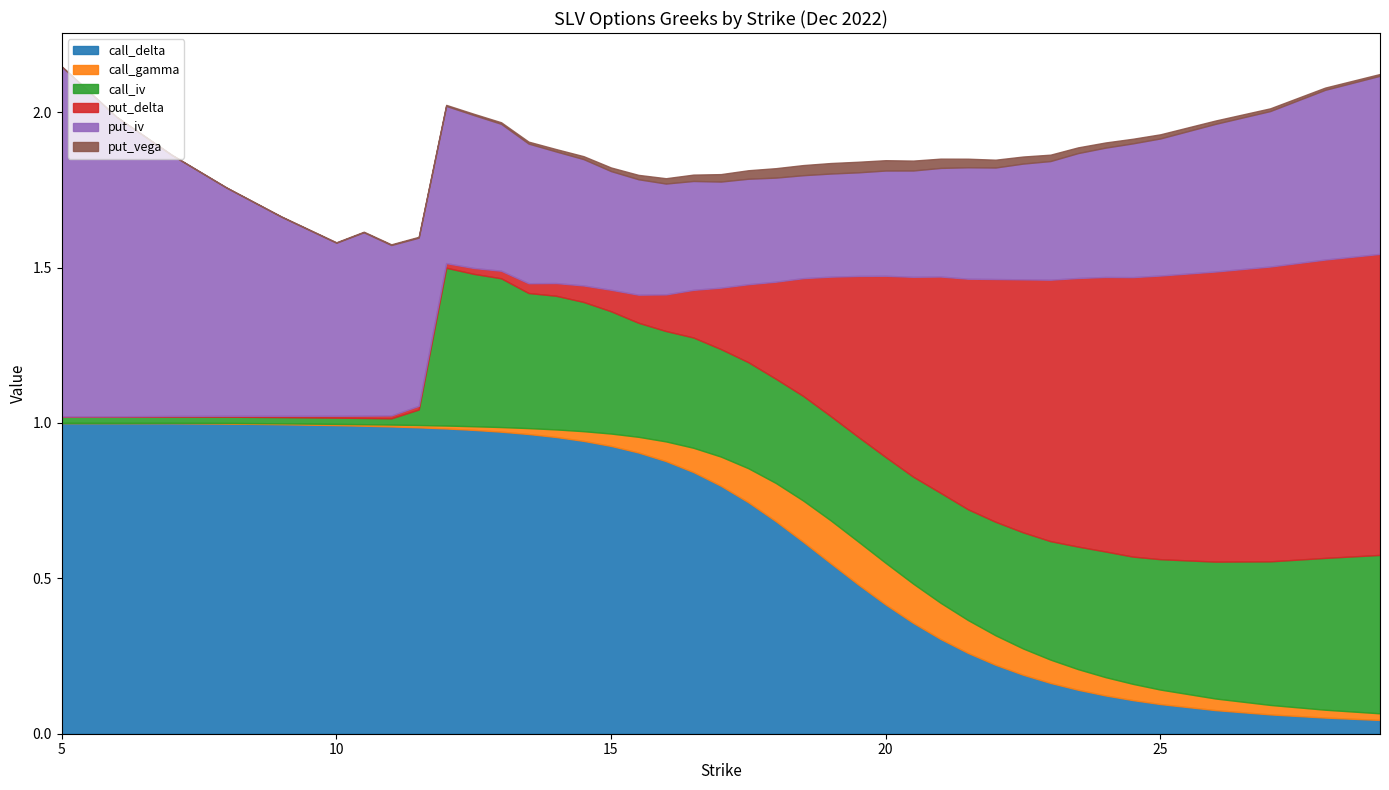

How many lines are shown in the chart?

6